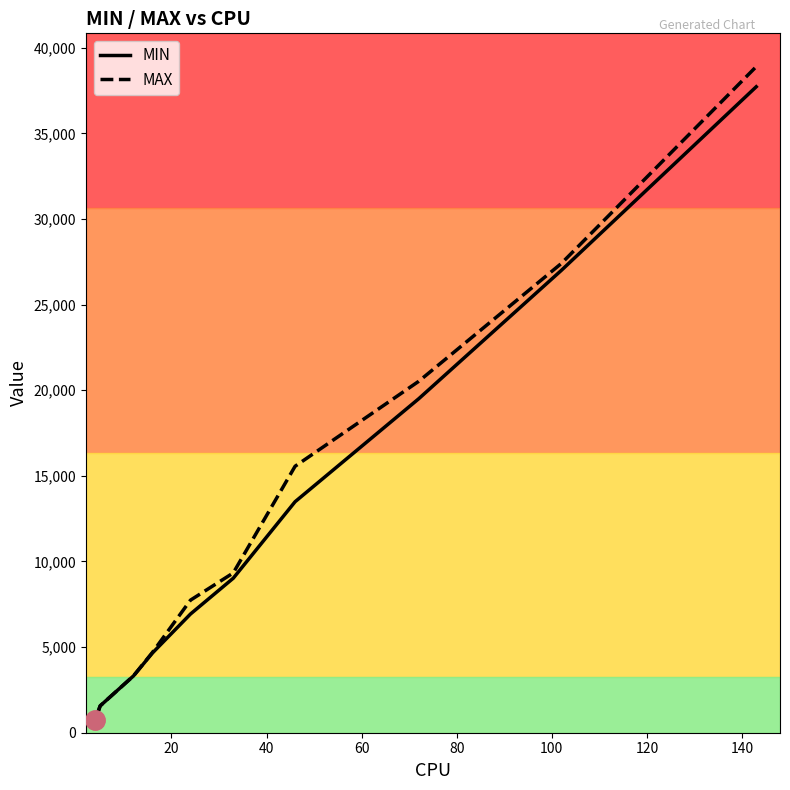

The value of MAX at 140 is 12732. True or false?

False